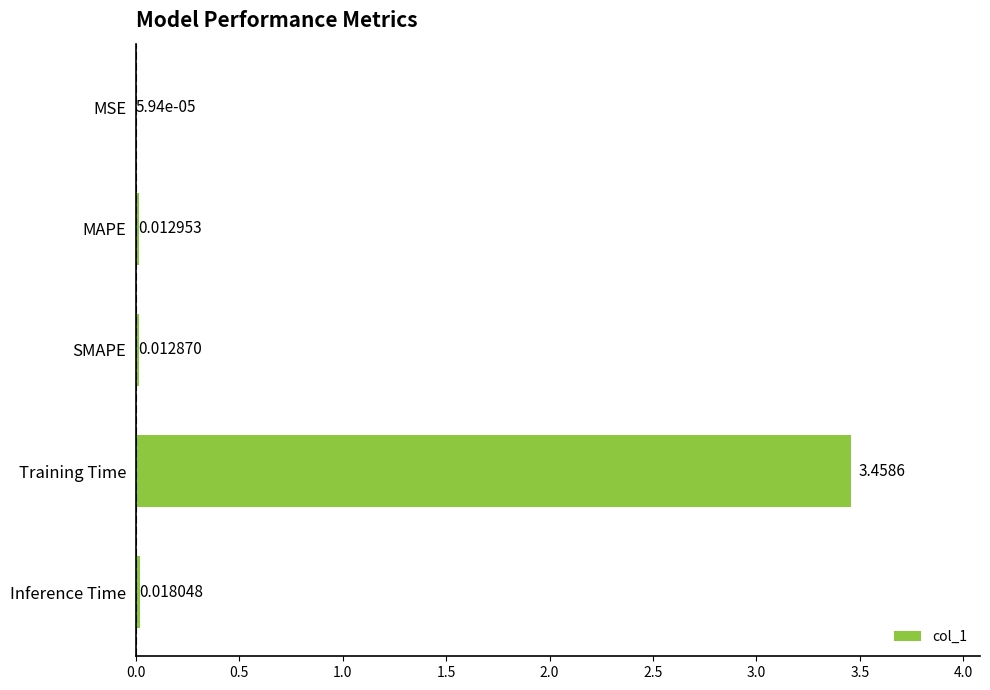

Where is the data nearest to the value 1?

Inference Time